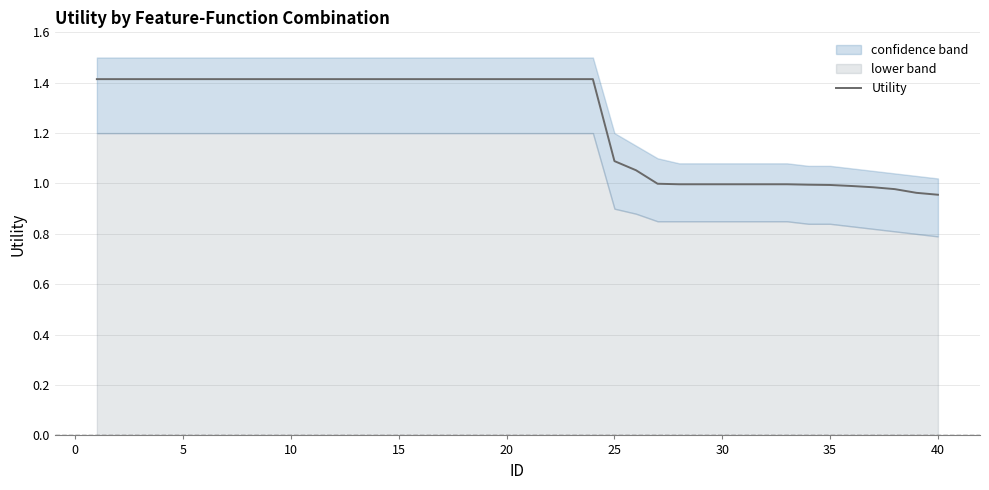

Is it true that Utility equals 0.4 at 5?

False